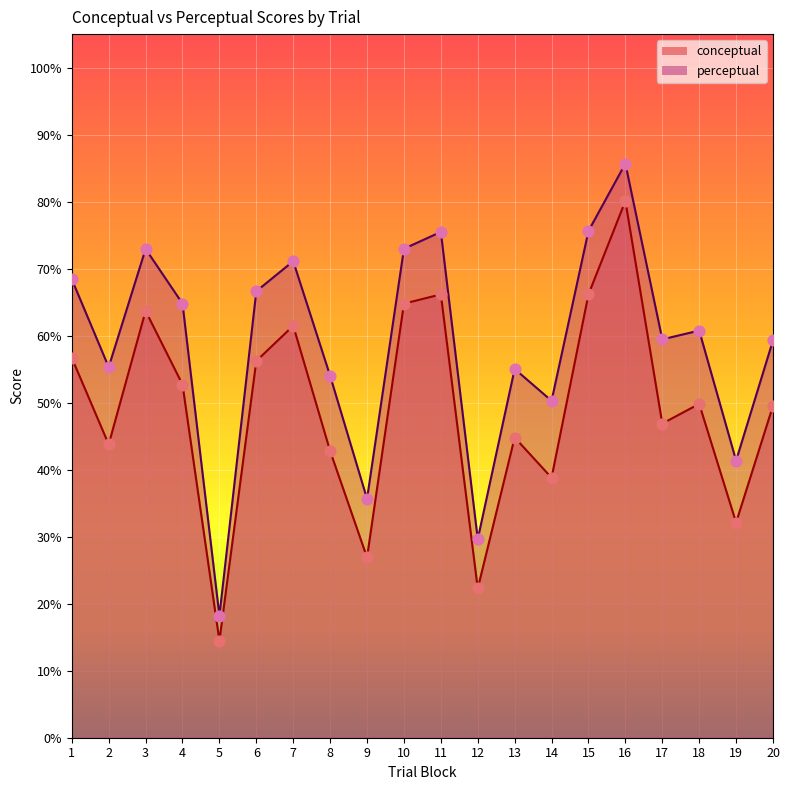

Which series reaches the maximum Y coordinate?

perceptual